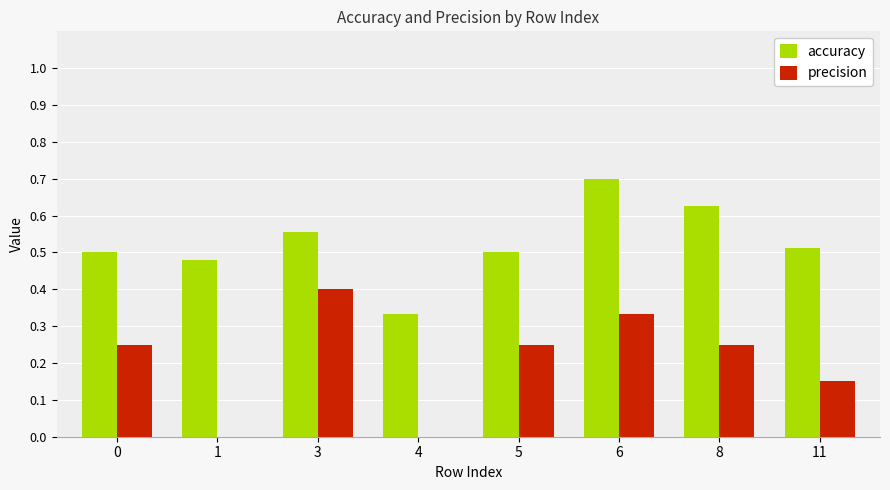

What is the maximum value for precision?

0.4